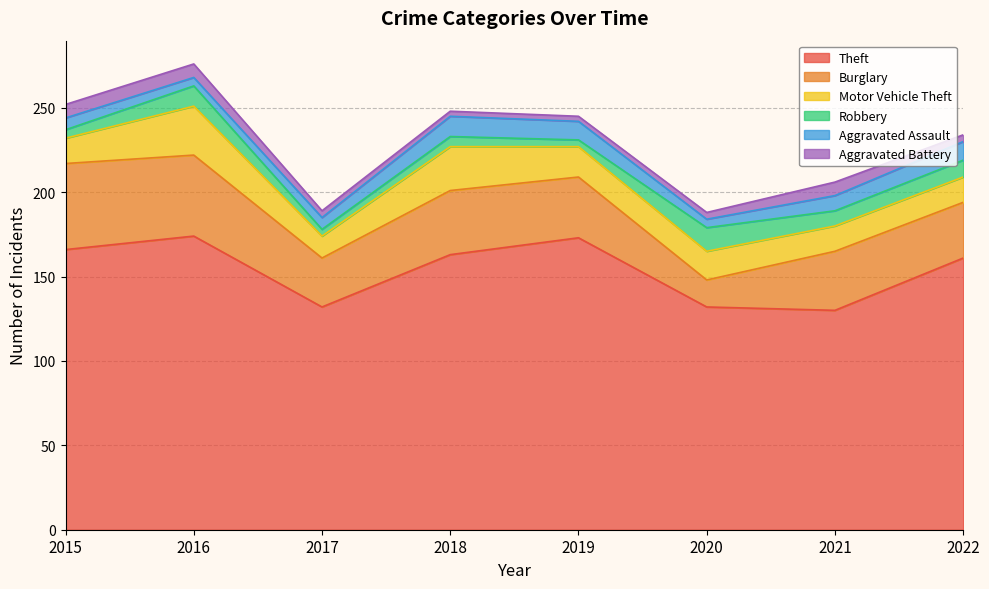

Reading left to right, list all the values displayed in this chart.

Theft: 2015=166	2016=174	2017=132	2018=163	2019=173	2020=132	2021=130	2022=161
Burglary: 2015=51	2016=48	2017=29	2018=38	2019=36	2020=16	2021=35	2022=33
Motor Vehicle Theft: 2015=15	2016=29	2017=13	2018=26	2019=18	2020=17	2021=15	2022=15
Robbery: 2015=5	2016=12	2017=4	2018=6	2019=4	2020=14	2021=9	2022=10
Aggravated Assault: 2015=7	2016=5	2017=7	2018=12	2019=11	2020=5	2021=9	2022=11
Aggravated Battery: 2015=8	2016=8	2017=4	2018=3	2019=3	2020=4	2021=8	2022=4